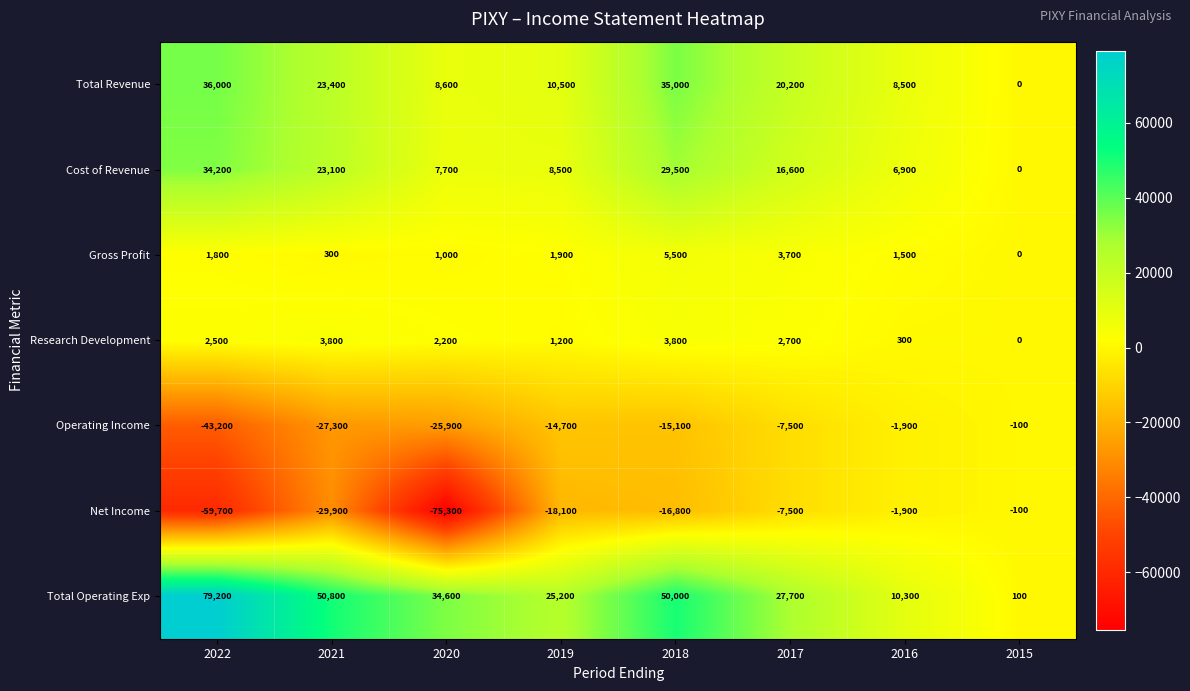

At 2022, list the series in order from smallest to largest.

Net Income, Operating Income, Gross Profit, Research Development, Cost of Revenue, Total Revenue, Total Operating Exp